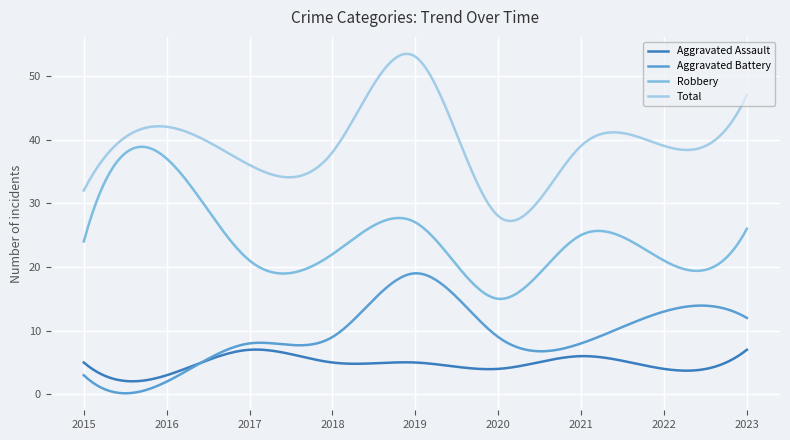

What is the difference between the maximum and minimum values in the Total series?

26.2